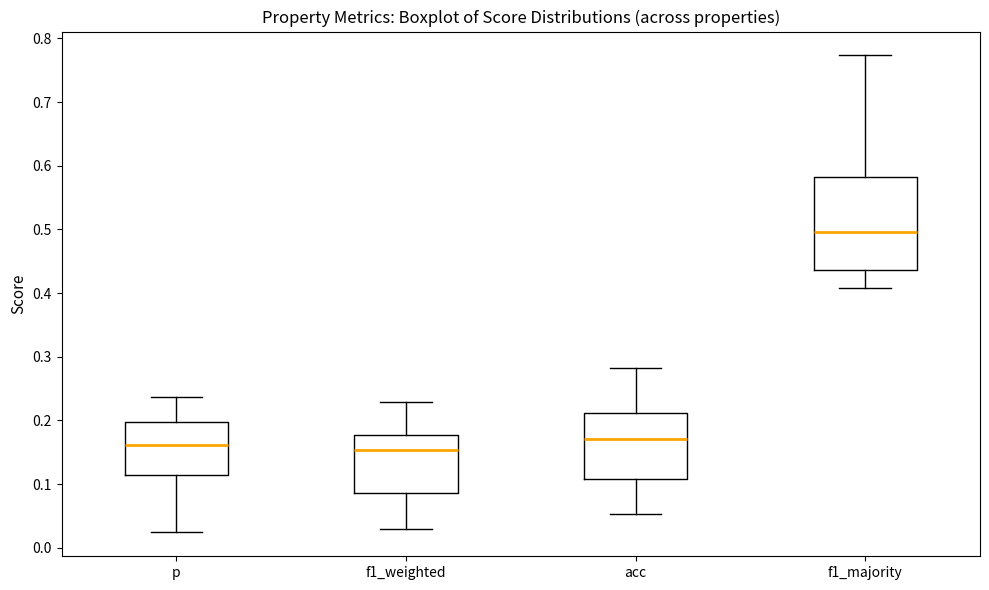

Reading left to right, read every box against the y-axis: the position of its median line, the range the box covers, and the ends of its whiskers. The values are not printed on the chart, so give them approximately, as read against the axis.

p: median 0.16, box 0.11 to 0.20, whiskers 0.02 to 0.24
f1_weighted: median 0.15, box 0.09 to 0.18, whiskers 0.03 to 0.23
acc: median 0.17, box 0.11 to 0.21, whiskers 0.05 to 0.28
f1_majority: median 0.50, box 0.44 to 0.58, whiskers 0.41 to 0.77